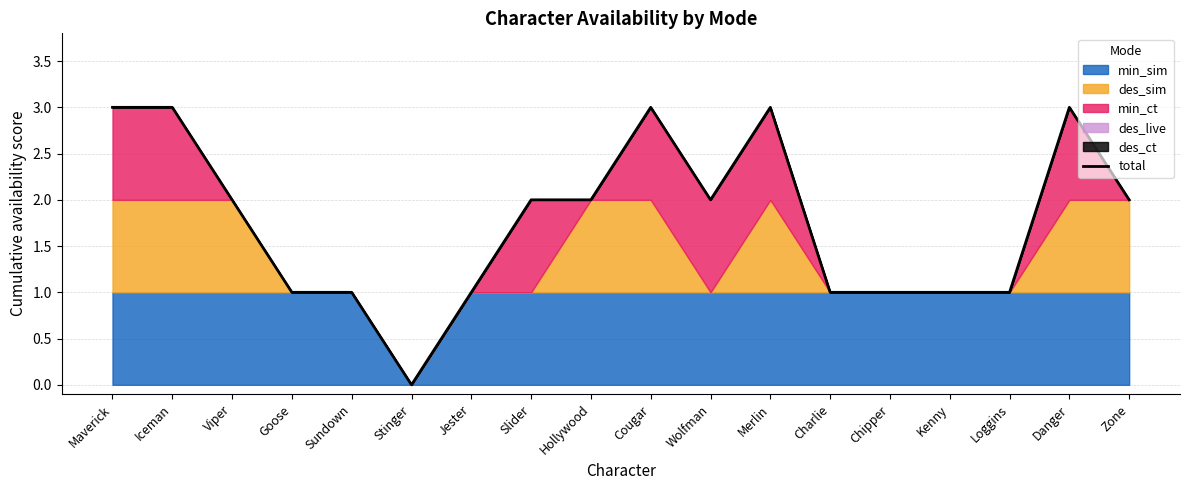

What value does the data have at Hollywood?

2